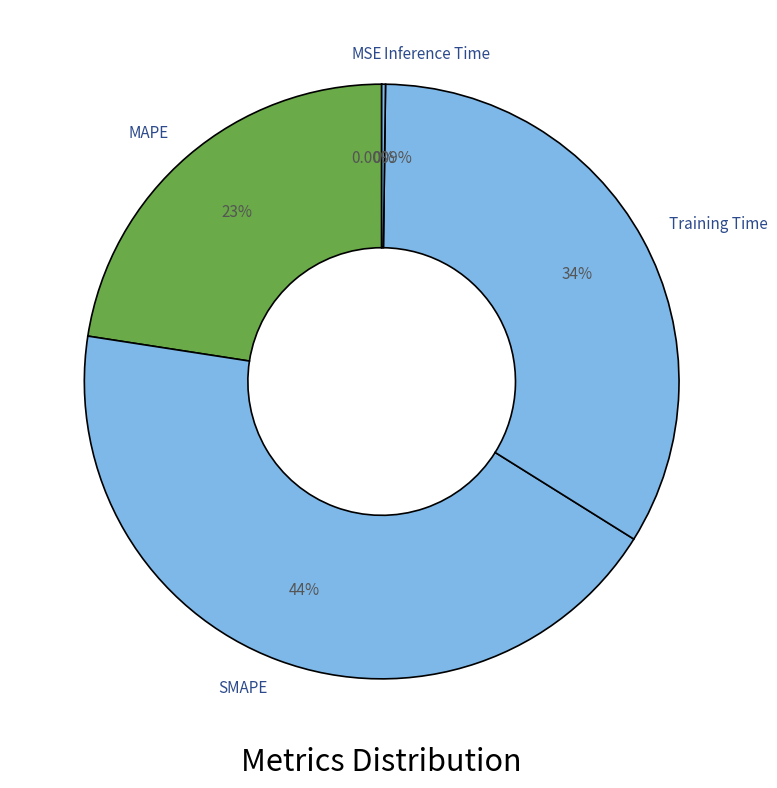

What is the total percentage of Training Time and MAPE?

56.2%